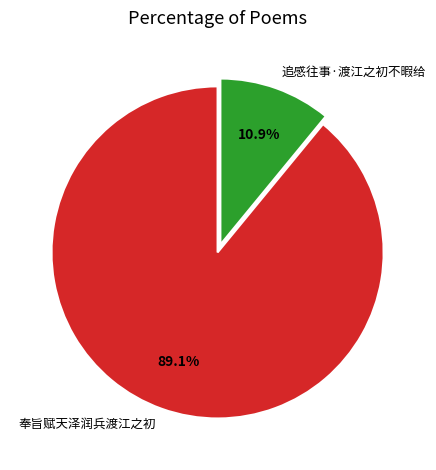

What is the total percentage of 追感往事·渡江之初不暇给 and 奉旨赋天泽润兵渡江之初?

100.0%